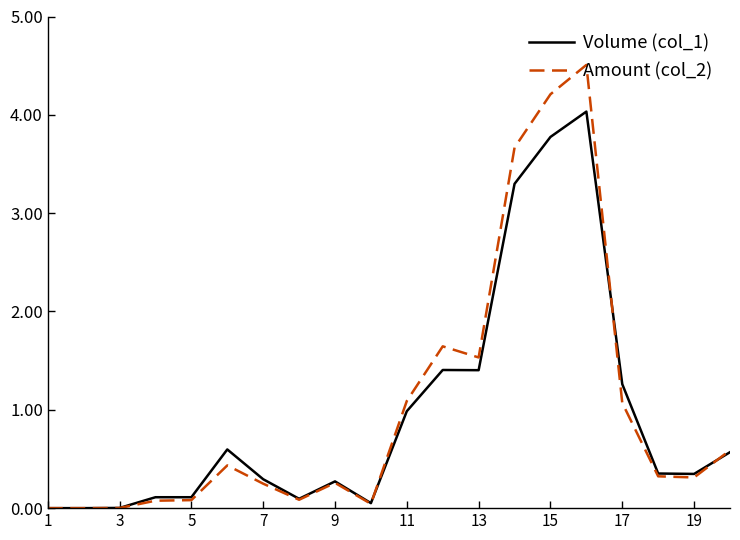

Which series has the largest range (max minus min)?

Amount (col_2)